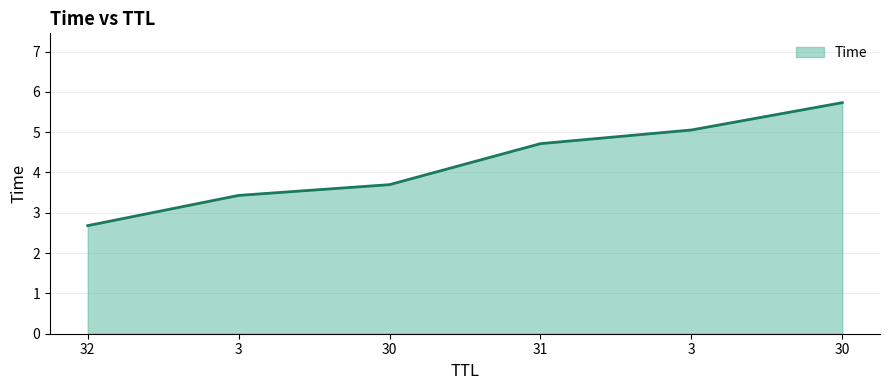

Which label corresponds to the smallest value in the chart?

32